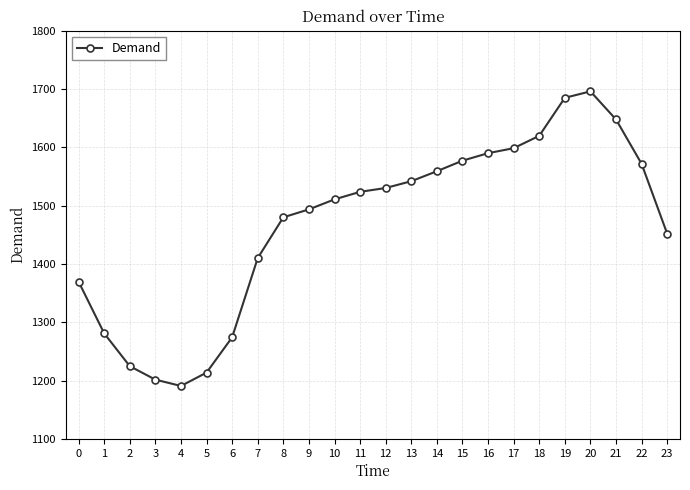

What is the value of the 18th point from the left?

1598.5